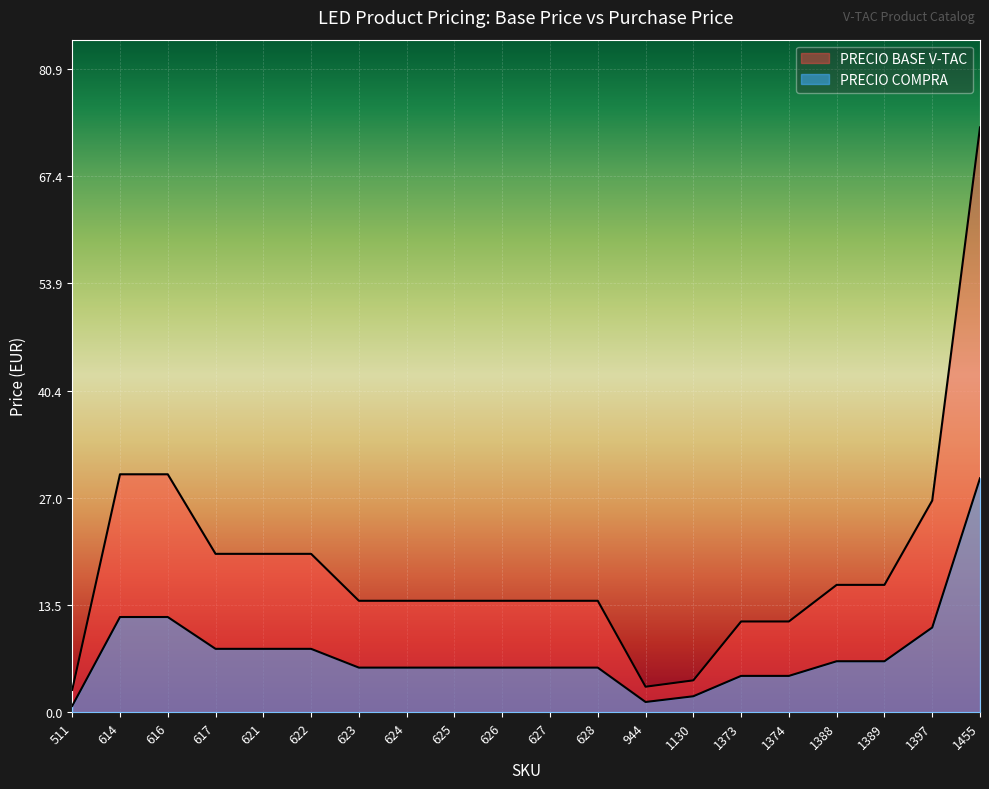

True or false: PRECIO COMPRA and PRECIO BASE V-TAC cross at least once.

False